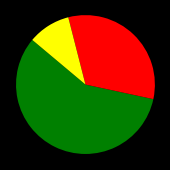

Is there a majority slice in this chart?

Yes